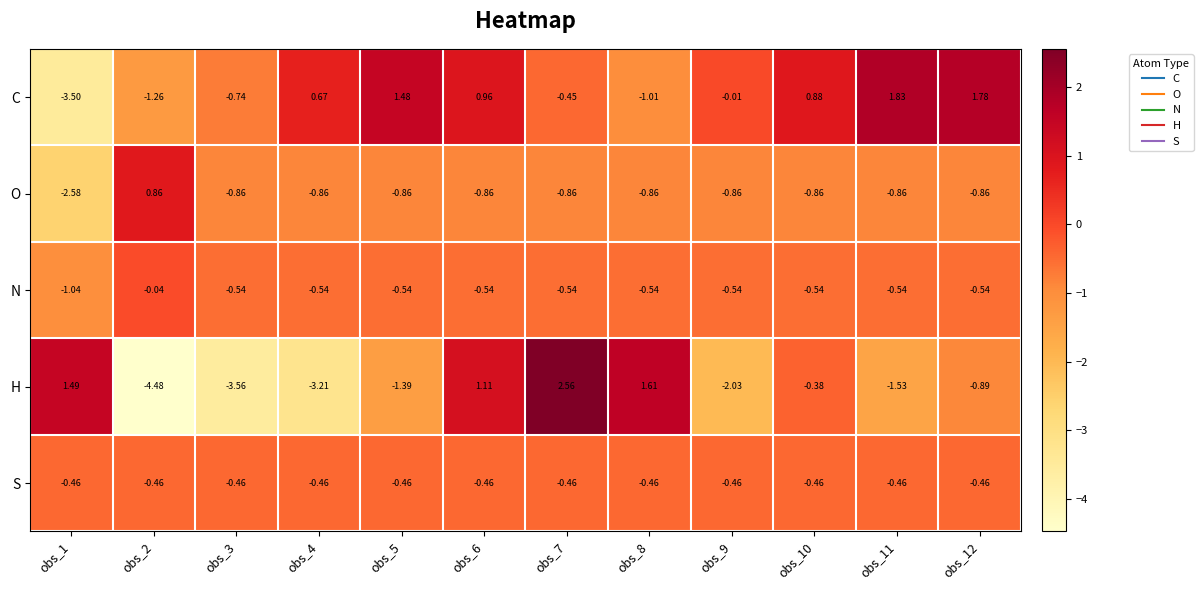

Which series has the largest total across all categories?

C